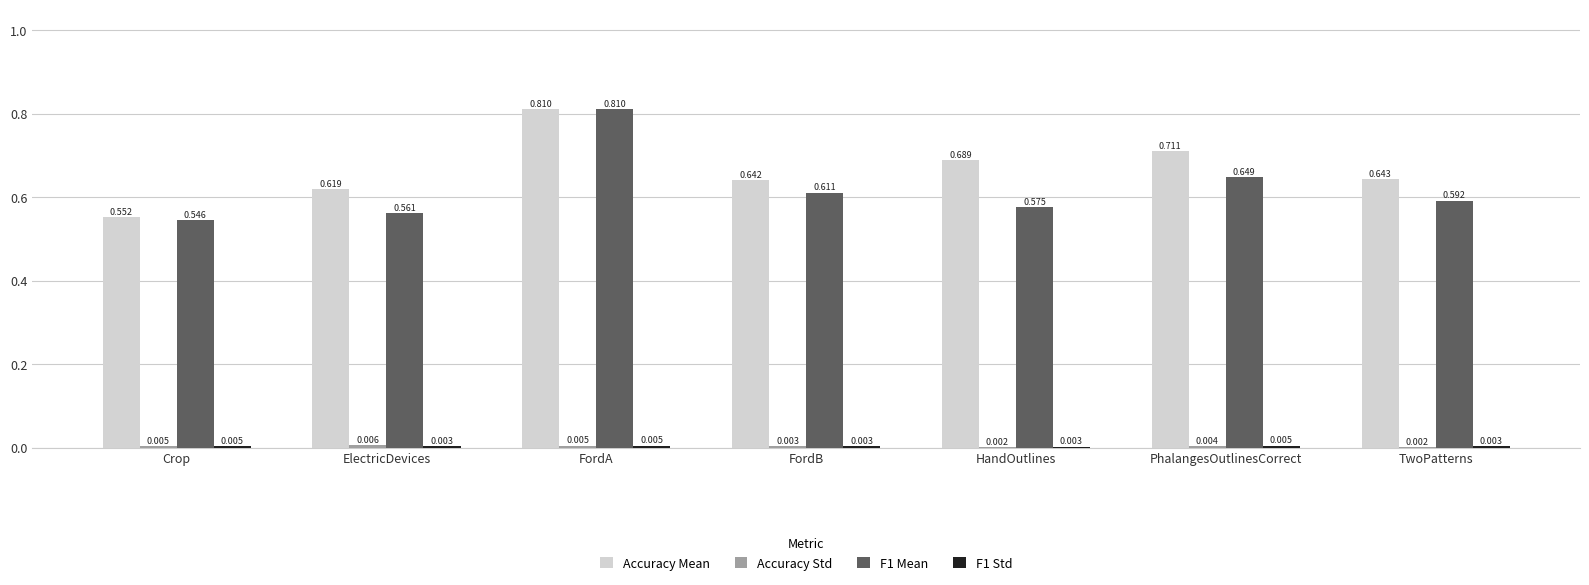

At which category is the sum across all series the highest?

FordA